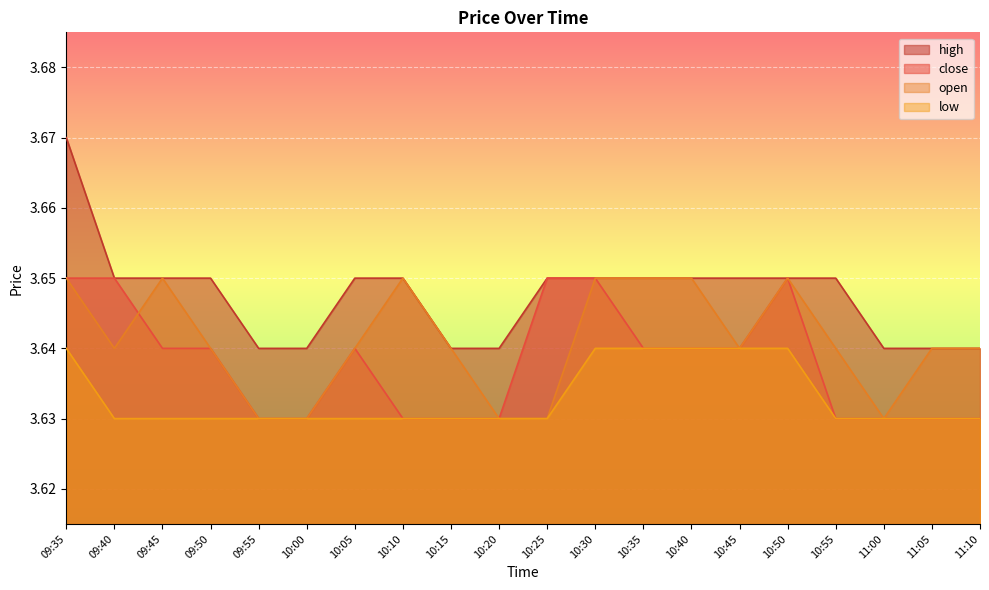

What is the value of the low point at the 20th from the left?

3.6